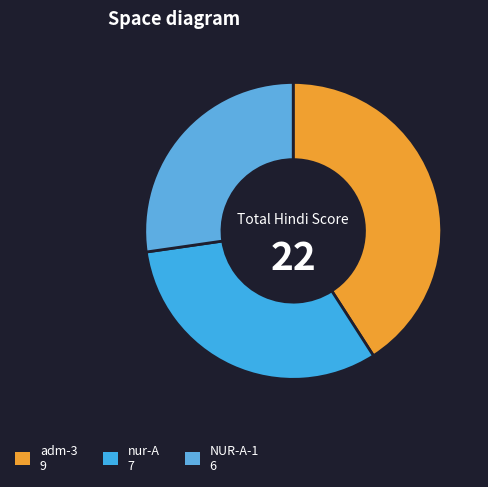

How many slices are in this pie chart?

3